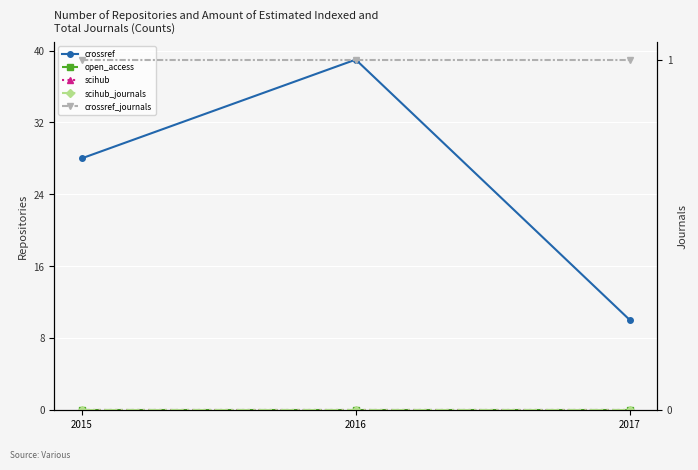

Reading left to right, list all the values displayed in this chart.

crossref: 2015=28	2016=39	2017=10
open_access: 2015=0	2016=0	2017=0
scihub: 2015=0	2016=0	2017=0
scihub_journals: 2015=0	2016=0	2017=0
crossref_journals: 2015=1	2016=1	2017=1